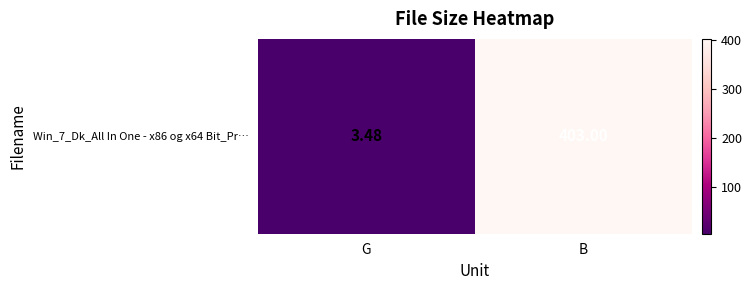

Reading left to right, what are all the values shown in this chart?

3.5	403.0